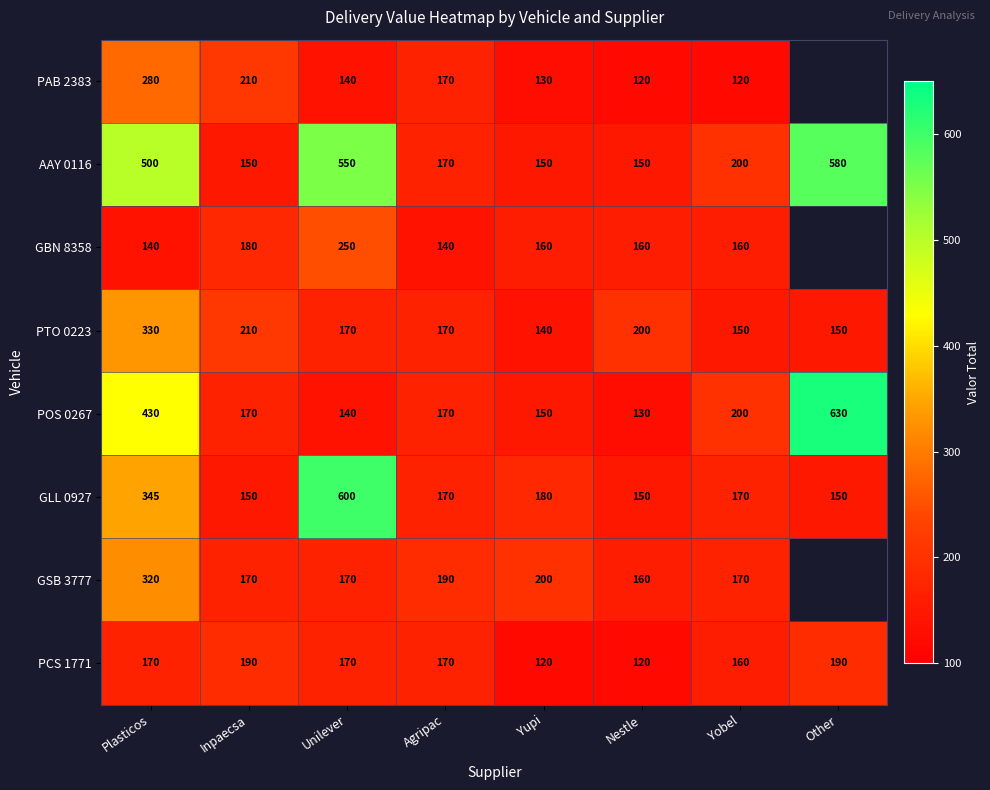

True or false: AAY 0116 has a value of 103.2 at Yobel.

False